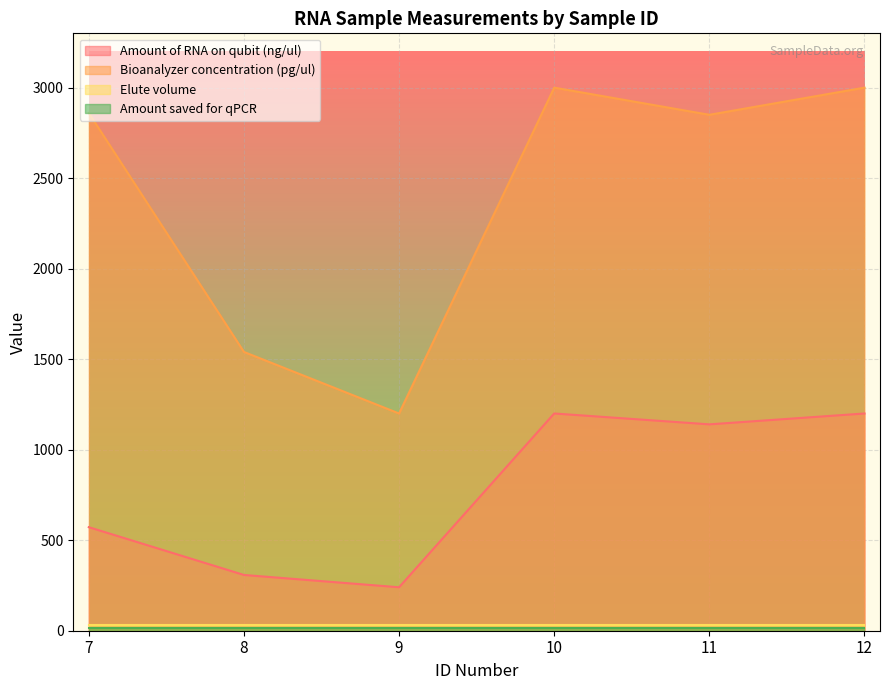

At which category does Amount of RNA on qubit (ng/ul) reach its first local peak?

10